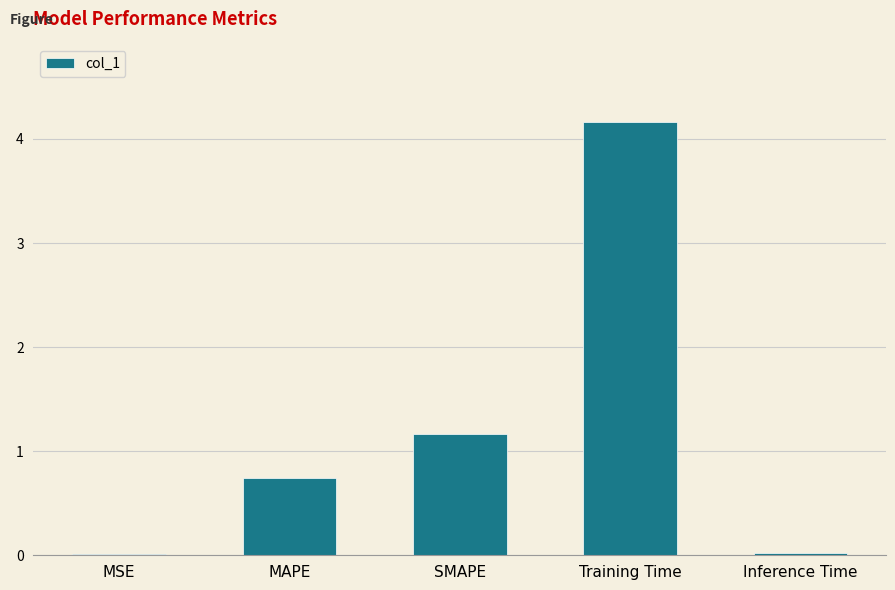

The chart shows a value of 5.7 at Training Time. True or false?

False